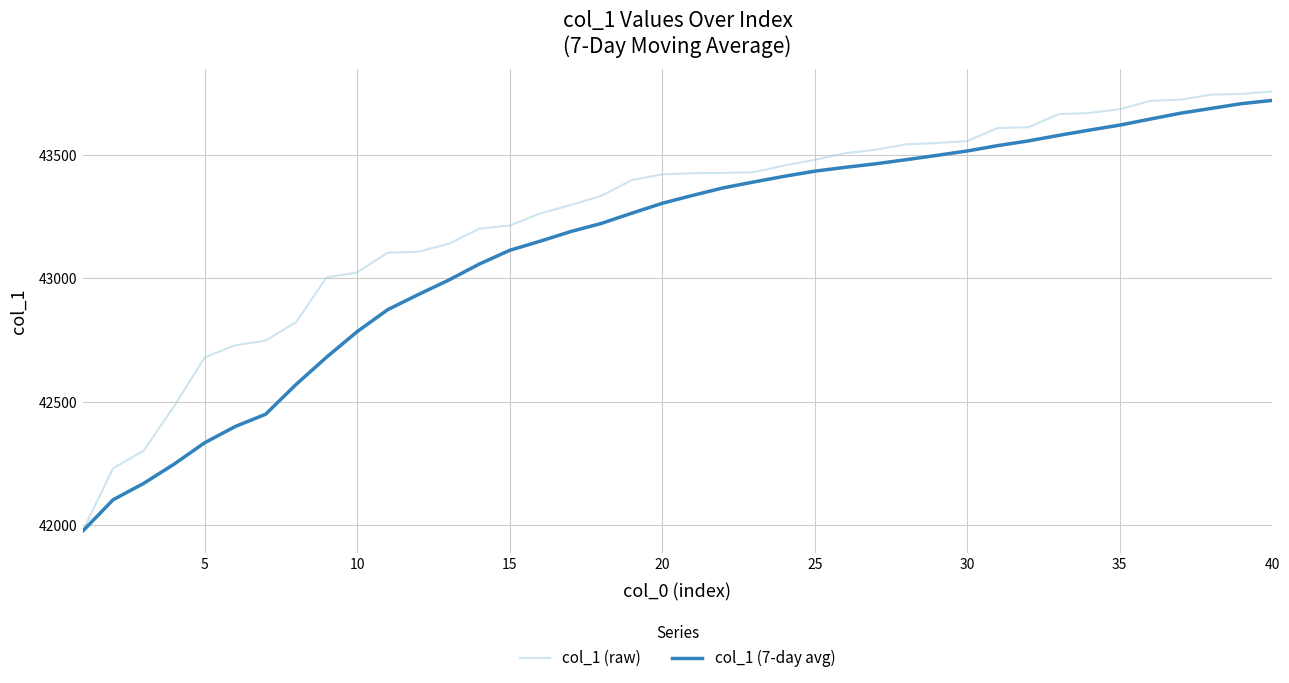

How many lines are shown in the chart?

2